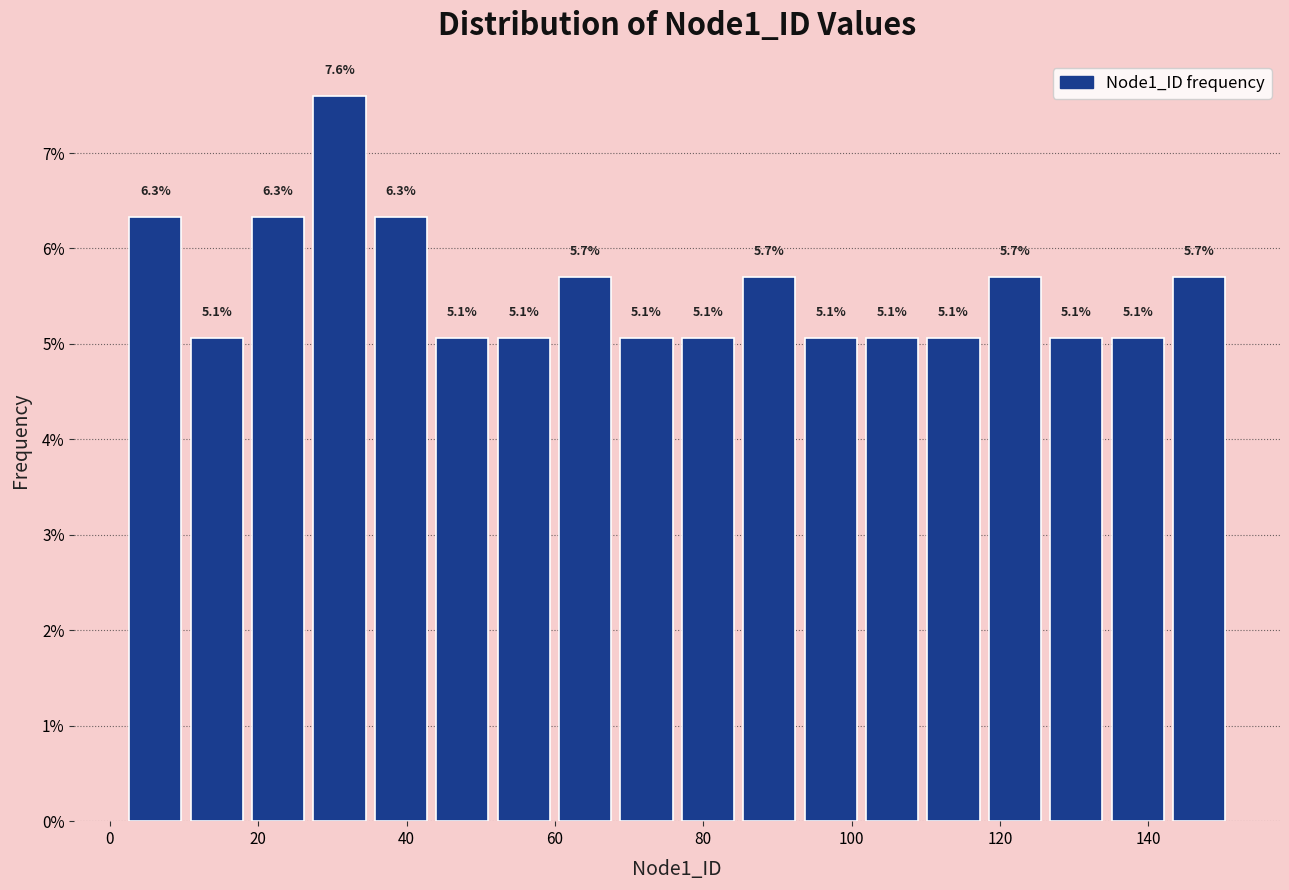

Reading left to right, list every bar in this chart as the range it spans on the x-axis followed by its height. The bar edges are not printed on the chart, so give them approximately, as read against the axis.

2 to 10: 6.3
10 to 18: 5.1
18 to 26: 6.3
26 to 36: 7.6
36 to 44: 6.3
44 to 52: 5.1
52 to 60: 5.1
60 to 68: 5.7
68 to 76: 5.1
76 to 84: 5.1
84 to 94: 5.7
94 to 102: 5.1
102 to 110: 5.1
110 to 118: 5.1
118 to 126: 5.7
126 to 134: 5.1
134 to 142: 5.1
142 to 152: 5.7